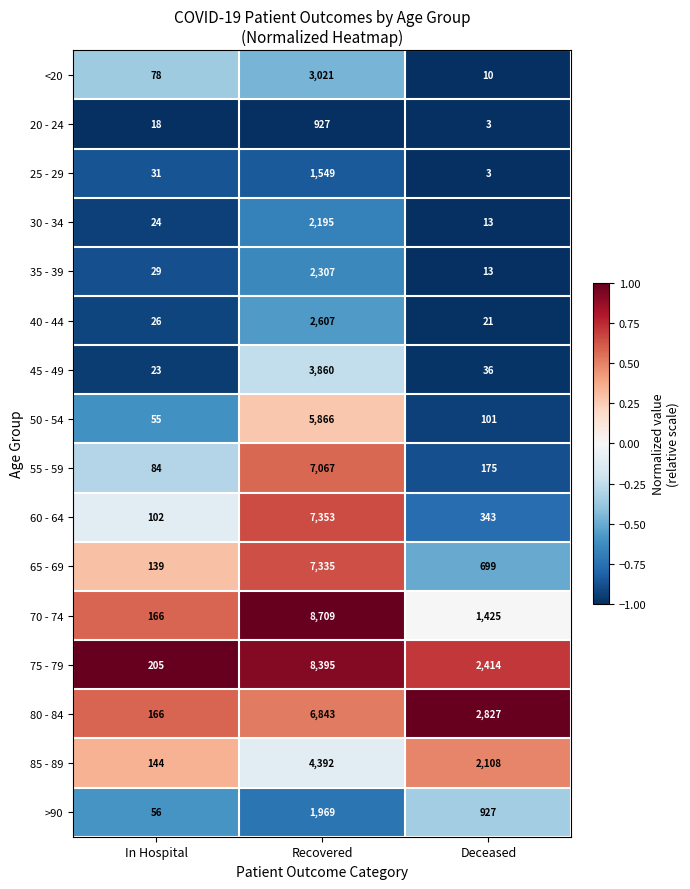

What is the difference between the maximum and minimum values in the 20 - 24 series?

924